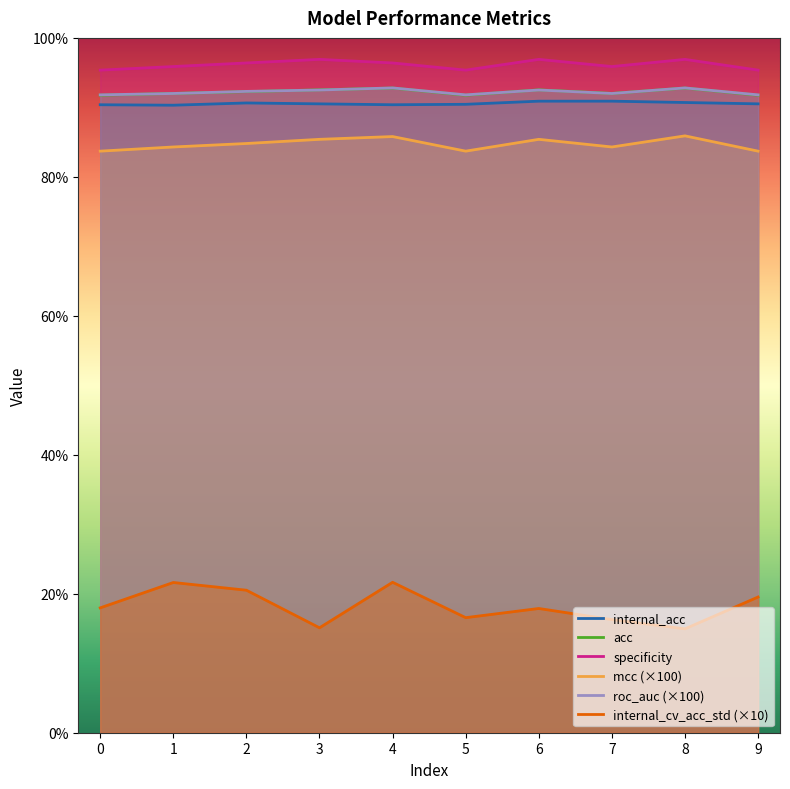

At how many categories does at least one series exceed 34?

10